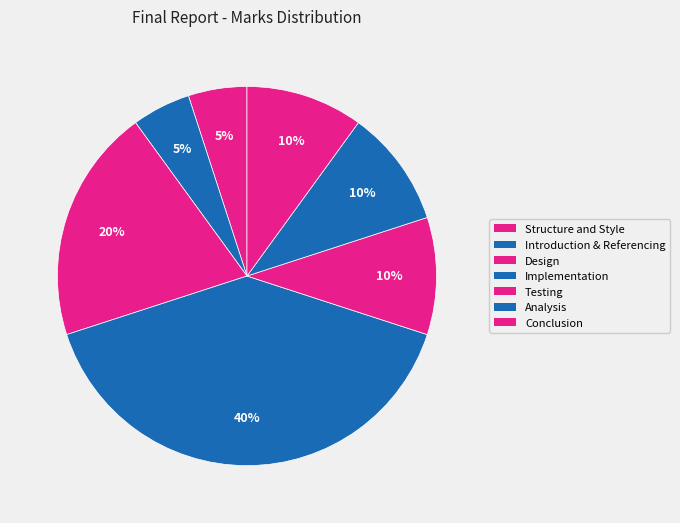

What percentage is the Structure and Style slice, to the nearest percent?

5%